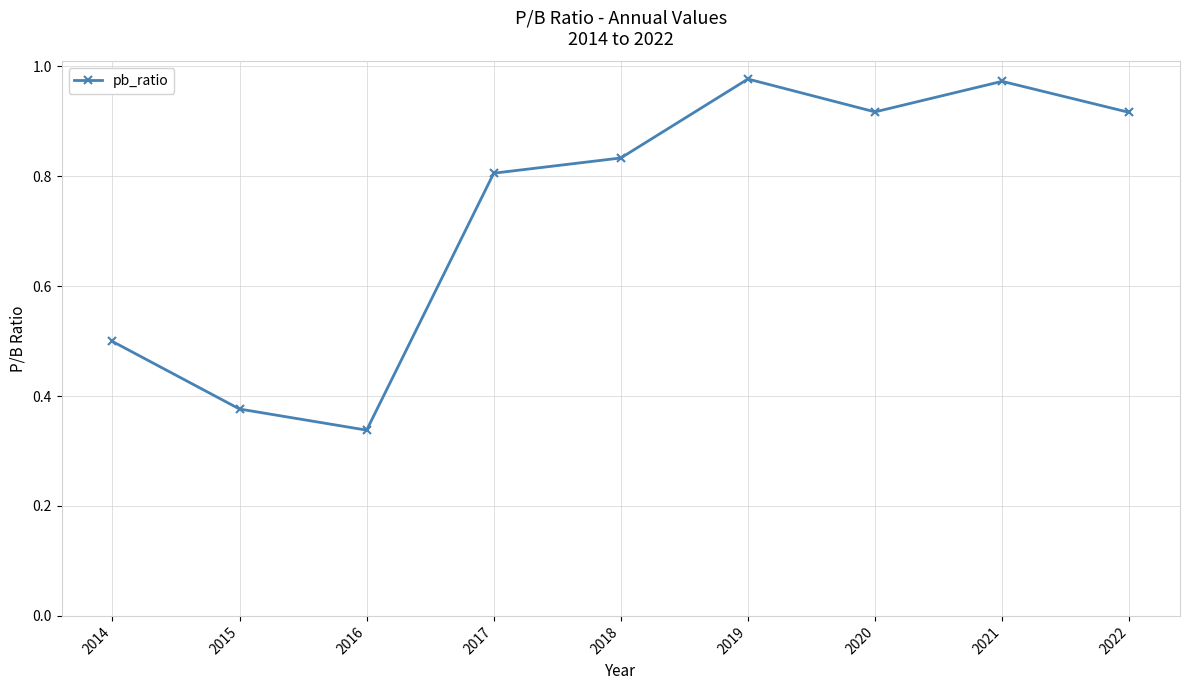

What is the difference between the values at 2018 and 2022?

0.1